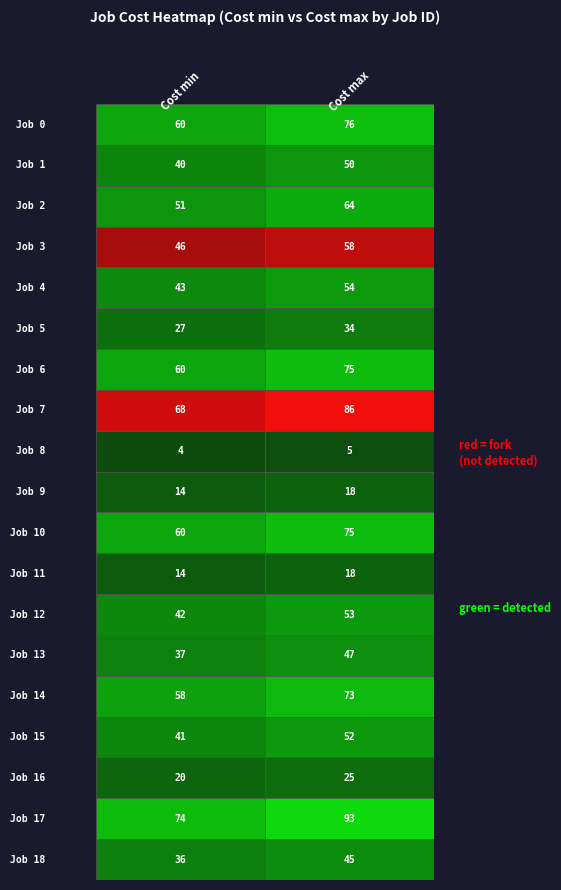

At 17, list the series in order from smallest to largest.

0, 1